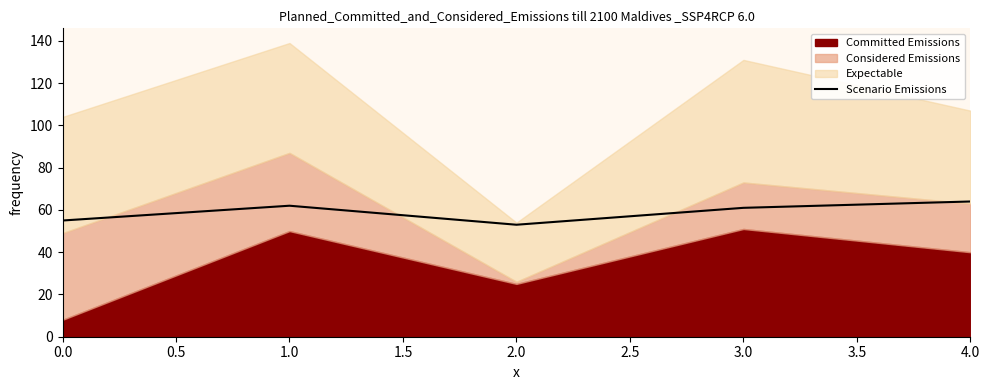

The Scenario Emissions series shows 34 at 4.0. True or false?

False